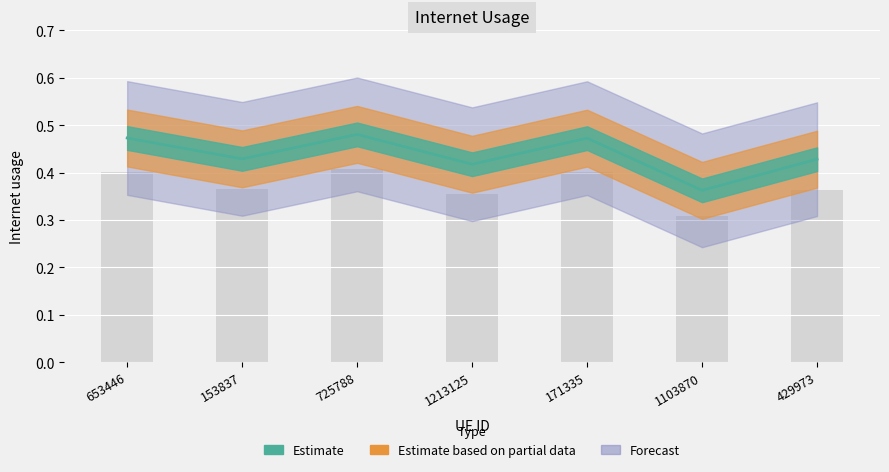

Reading left to right, what are all the values shown in this chart?

0.4	0.4	0.4	0.4	0.4	0.3	0.4